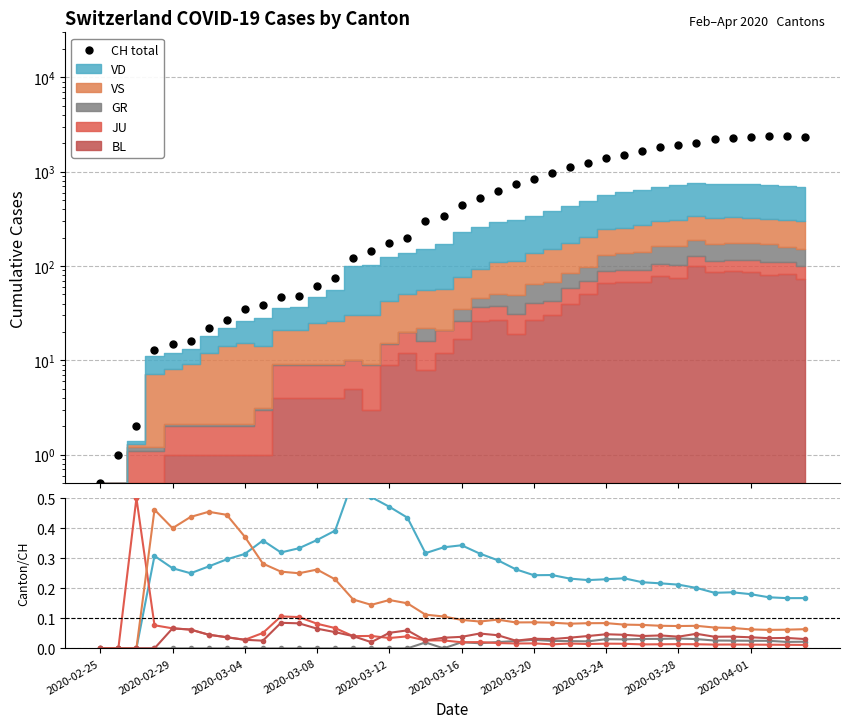

What are all the series names shown in the legend?

CH total, VD, GR, JU, VS, BL